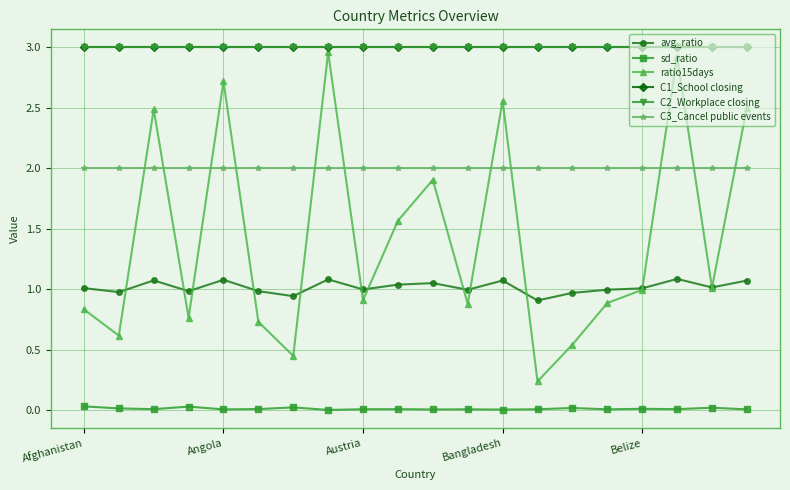

Is this an area chart (filled region under the line)?

No